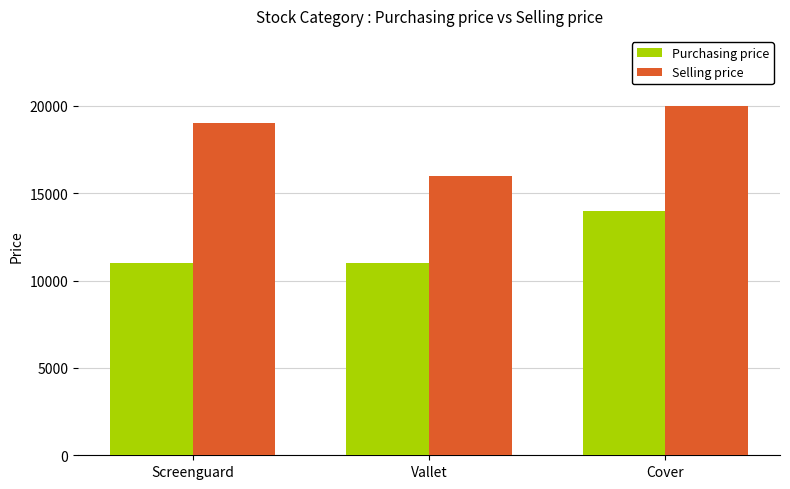

What is the approximate value of Purchasing price at Vallet, to the nearest 10?

11000